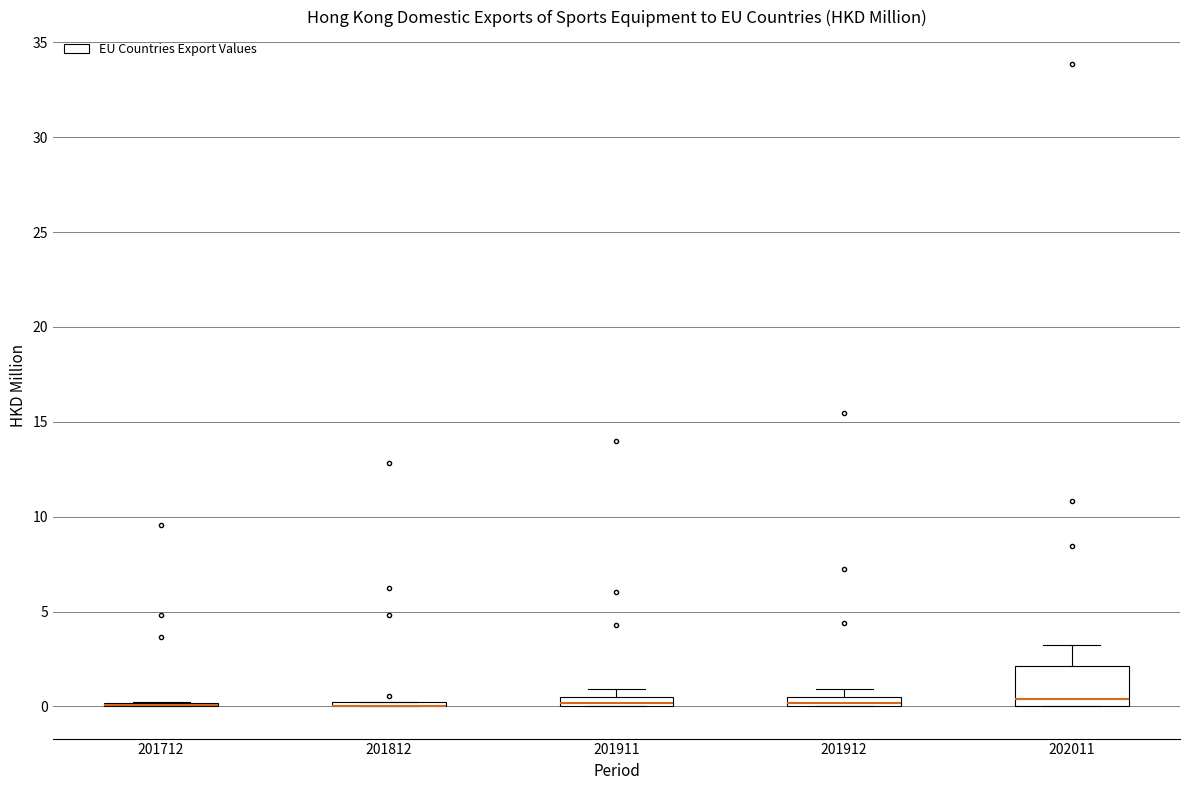

Comparing the boxes themselves (not the whiskers), which one is the tallest?

202011